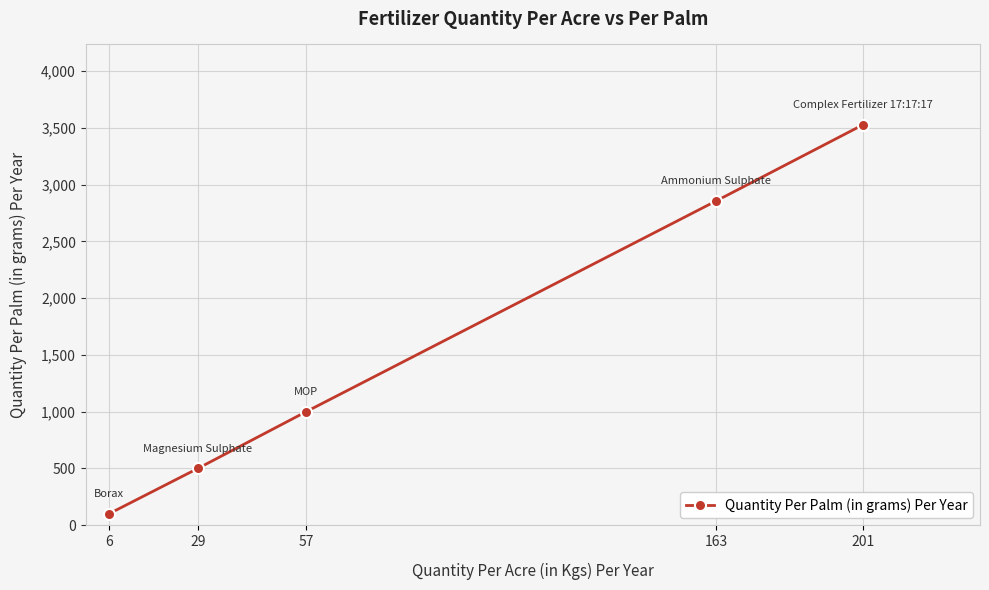

Which has a higher value, 163 or 57?

163